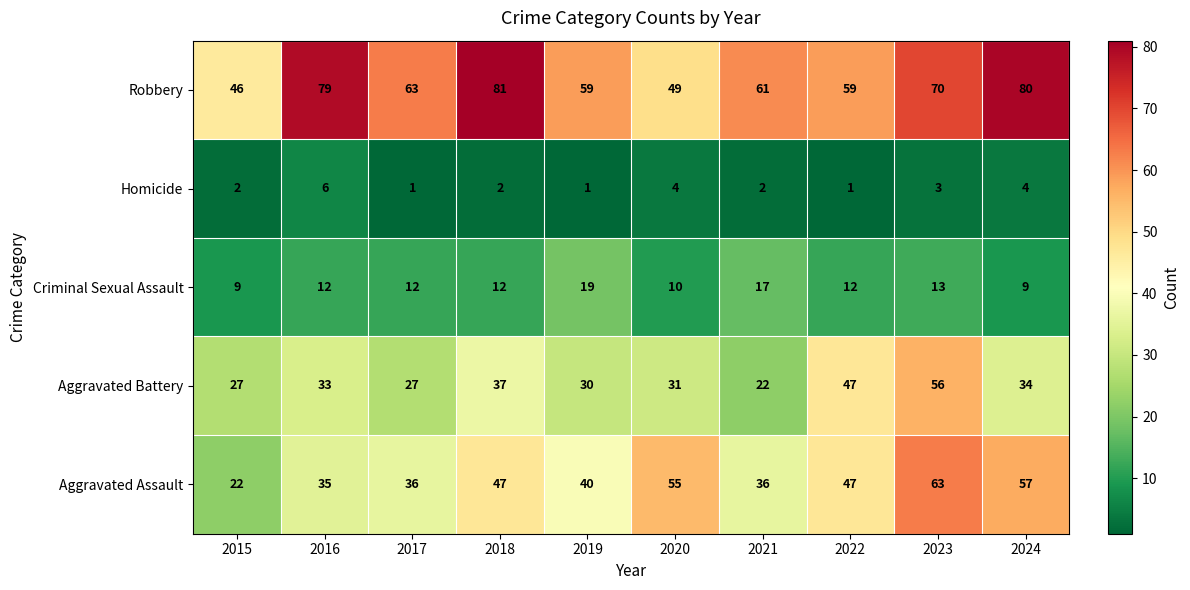

List the series in order of their peak value, lowest first.

Homicide, Criminal Sexual Assault, Aggravated Battery, Aggravated Assault, Robbery